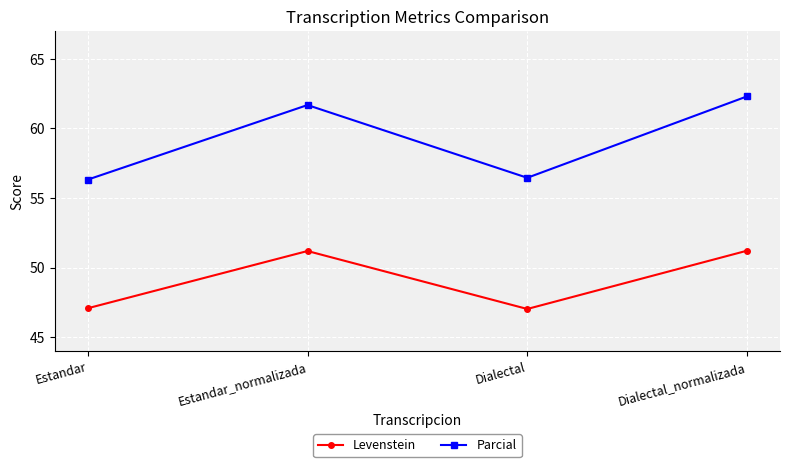

Is it true that Parcial equals 28.5 at Dialectal?

False